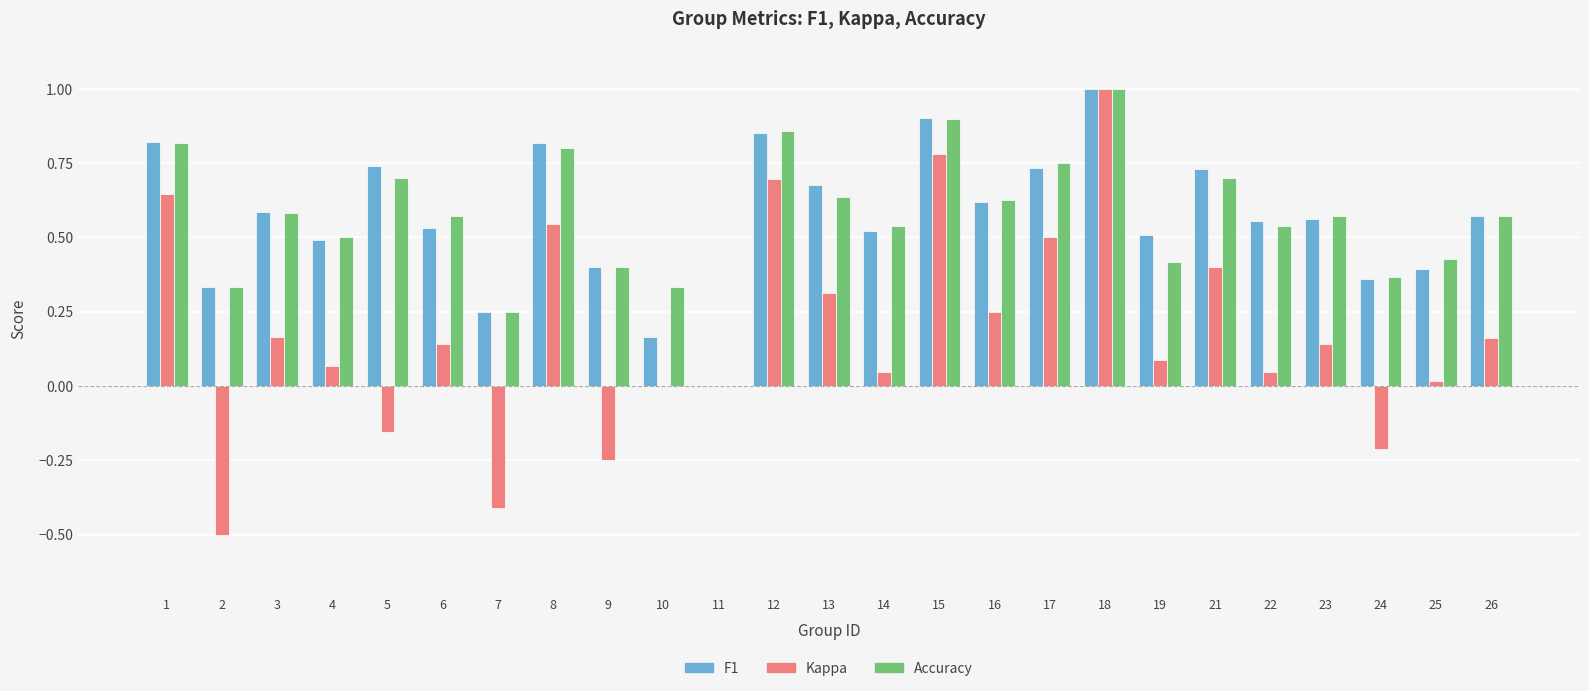

What is the total value across all series at 4?

1.1